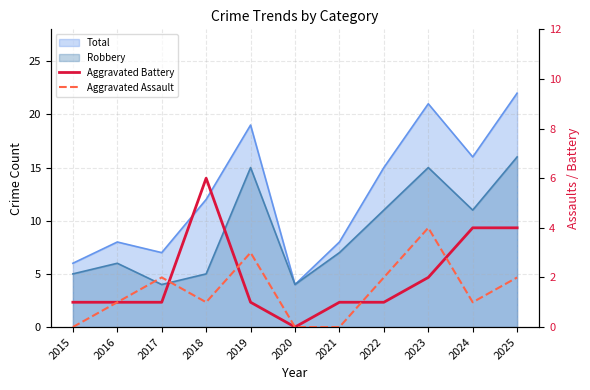

Does the chart display data point markers on the line(s)?

No